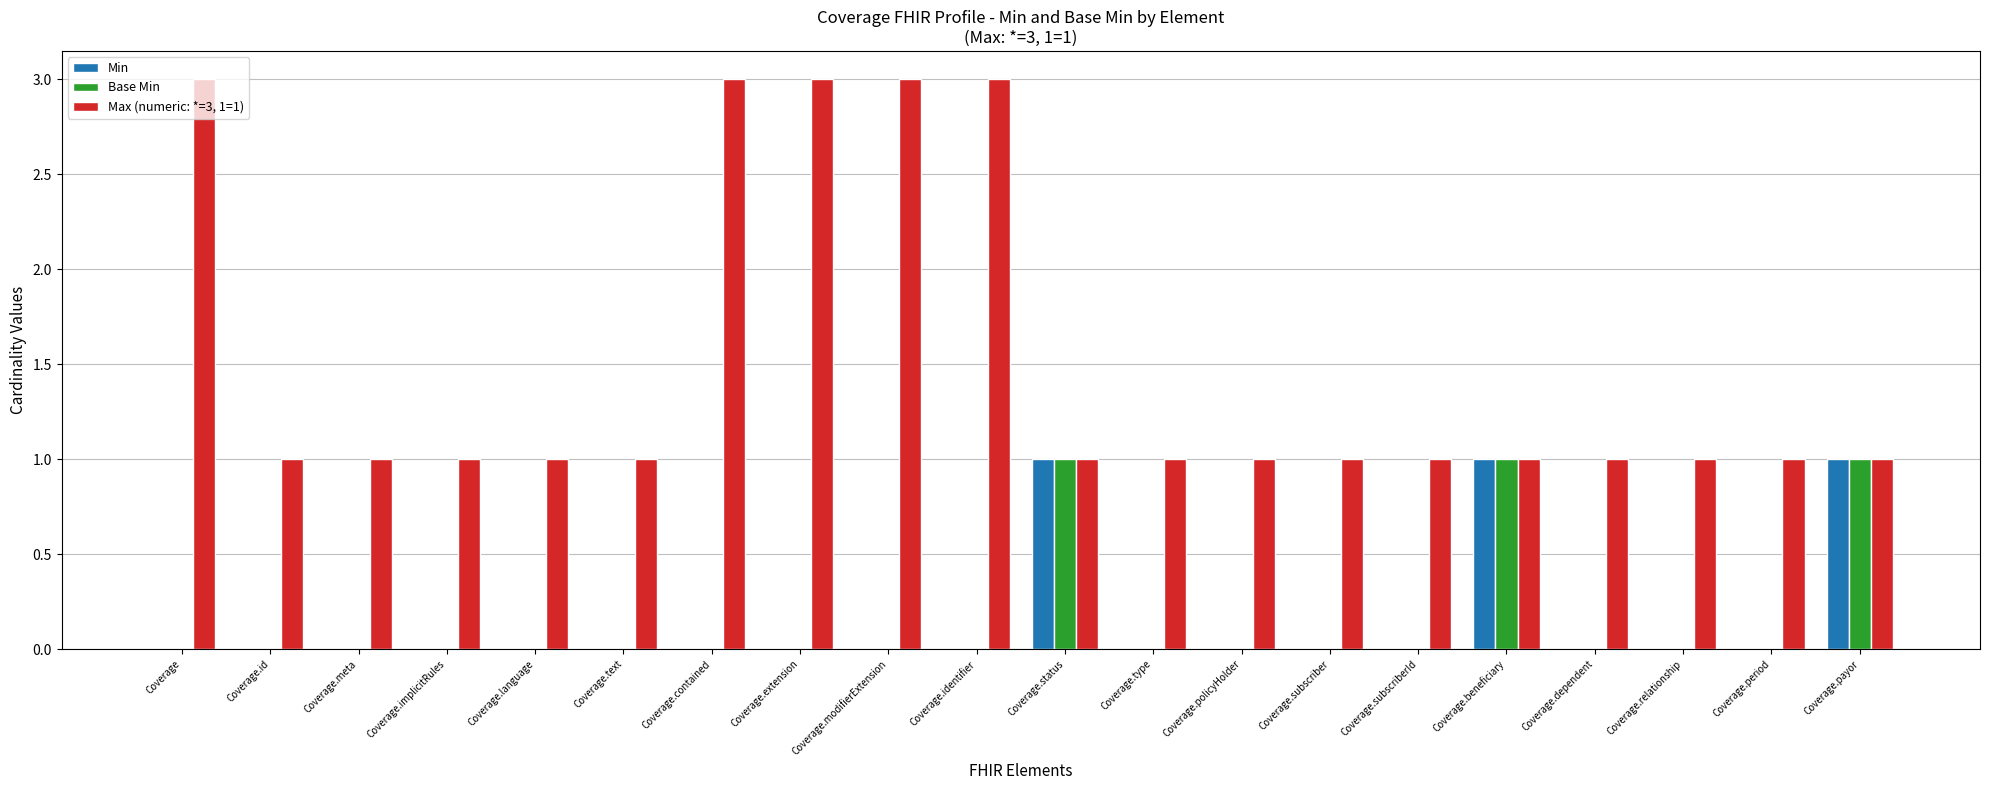

What is the sum of the Max (numeric: *=3, 1=1) values at Coverage.type and Coverage.contained?

4